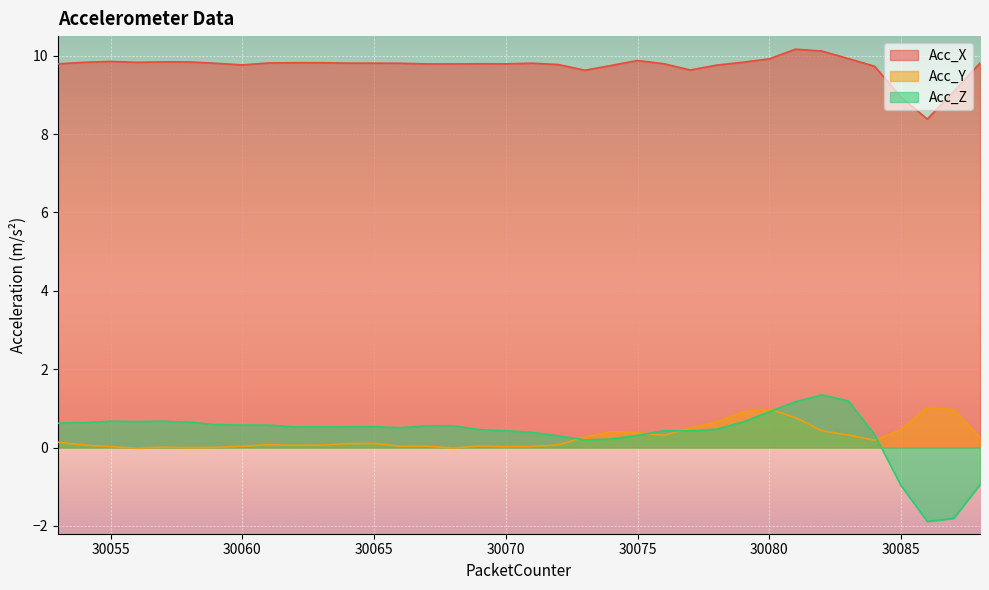

How many negative values does the Acc_Z series have?

4